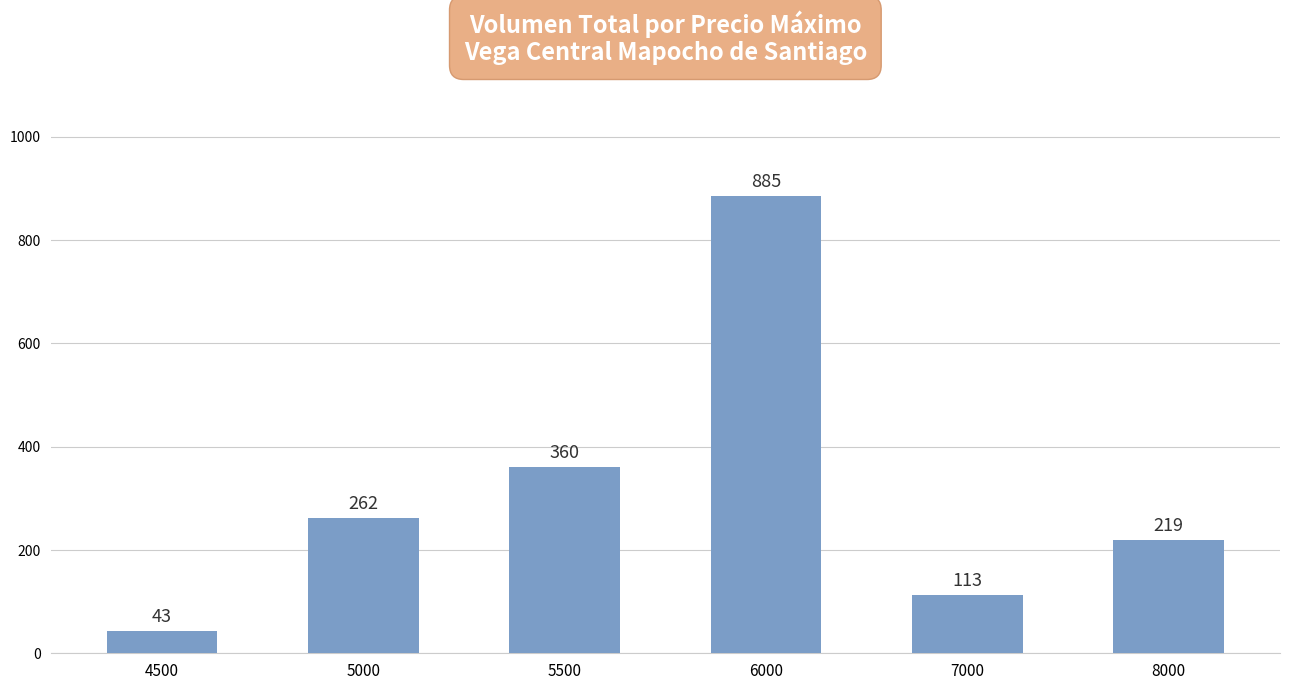

Which category has the highest value across all series?

6000